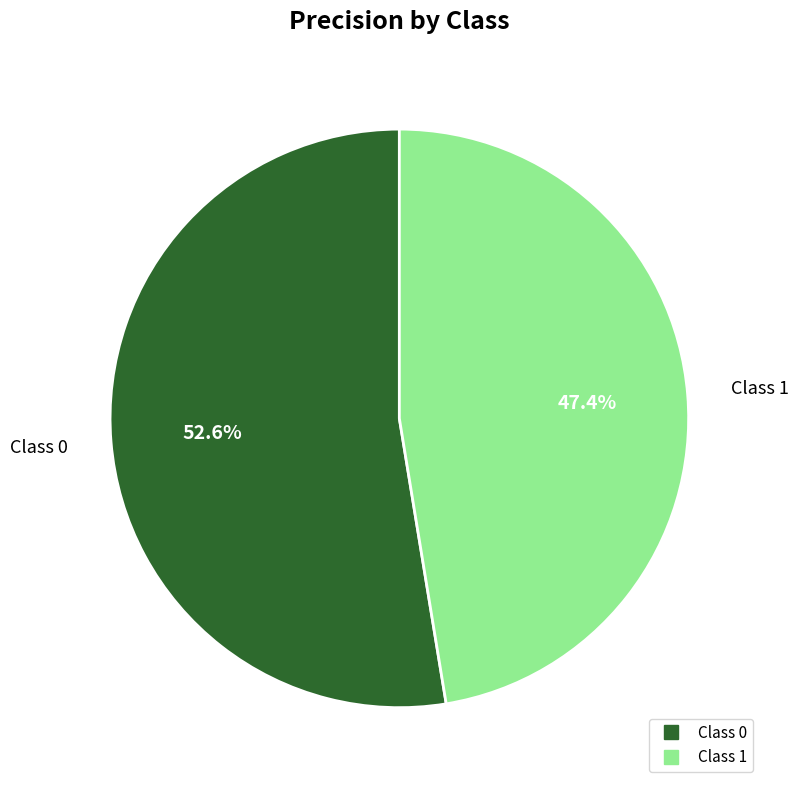

To the nearest percent, what is the difference between the largest and smallest slice percentages?

5%